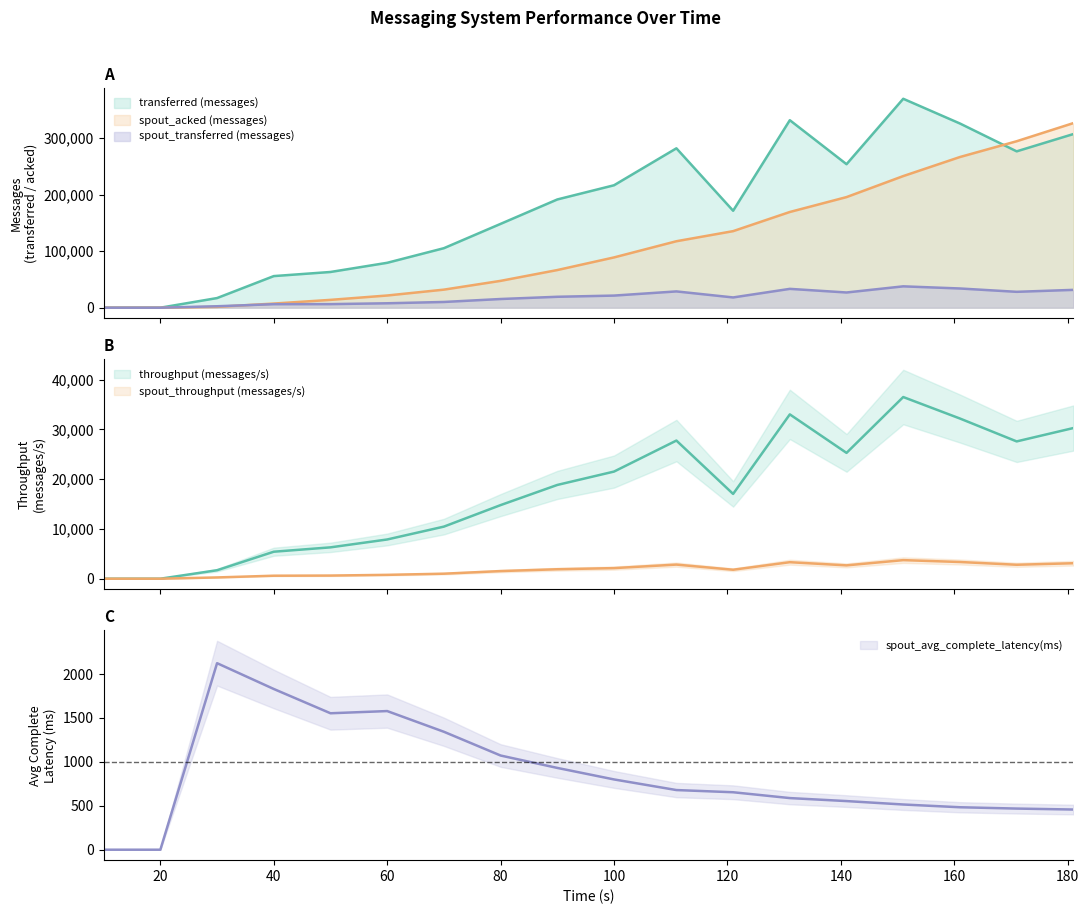

How many data points in transferred (messages) are above 191560?

8